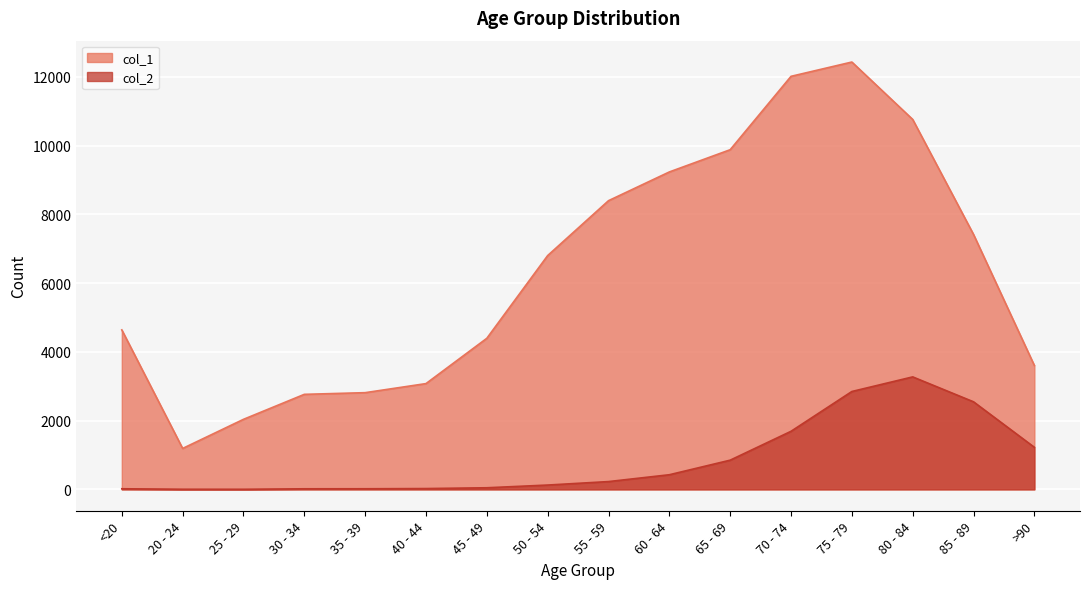

What is the maximum value shown in the chart?

12434